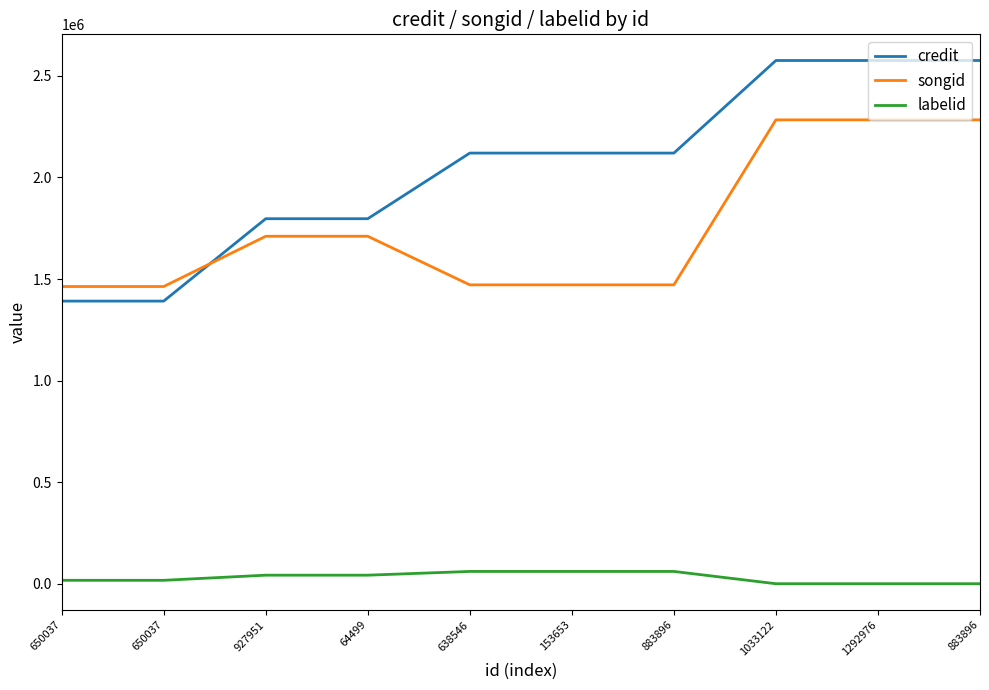

Is this an area chart (filled region under the line)?

No